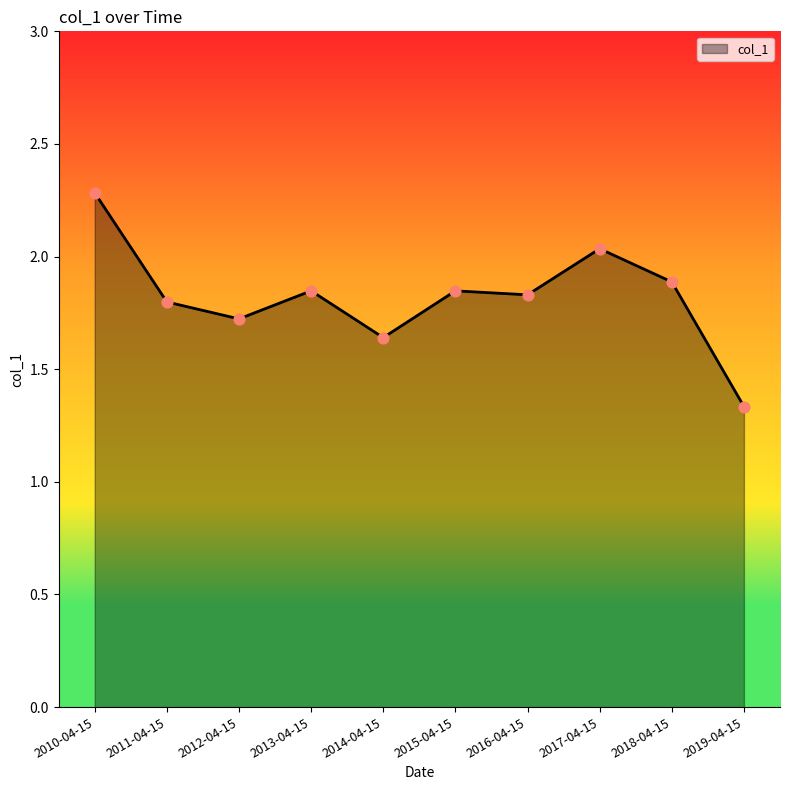

What is the change in value from 2015-04-15 to 2019-04-15?

-0.5